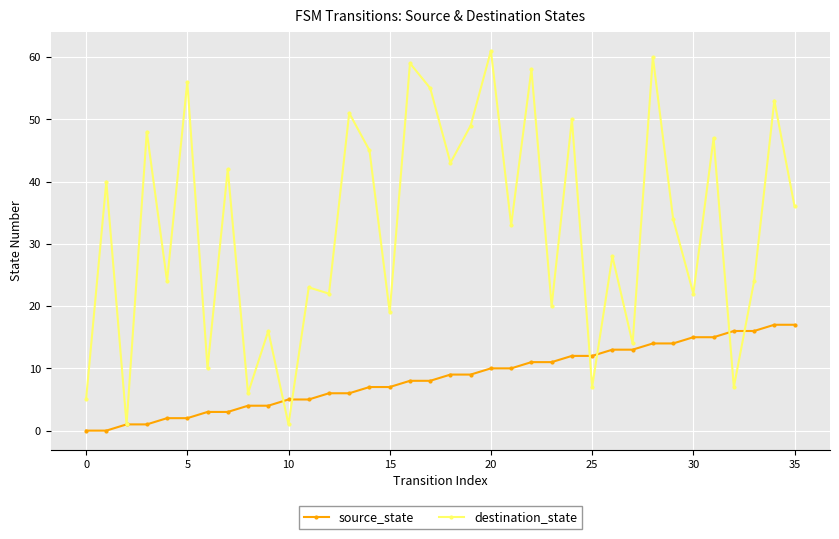

What is the maximum value shown in the chart?

61